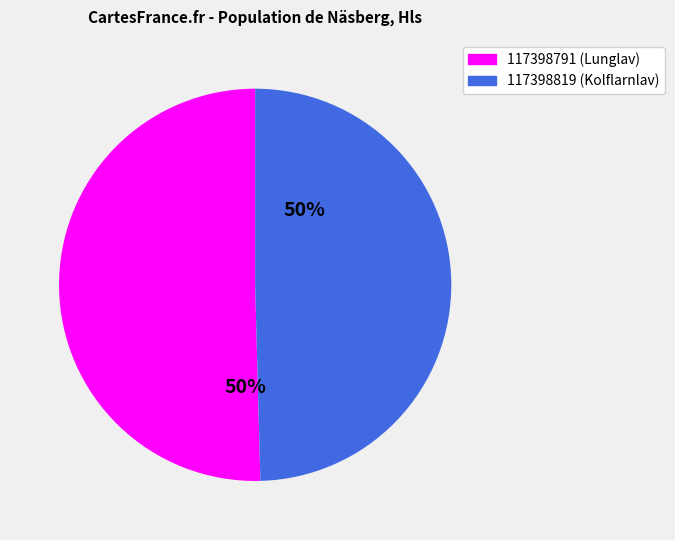

The 117398791 slice represents 62% of the pie. True or false?

False